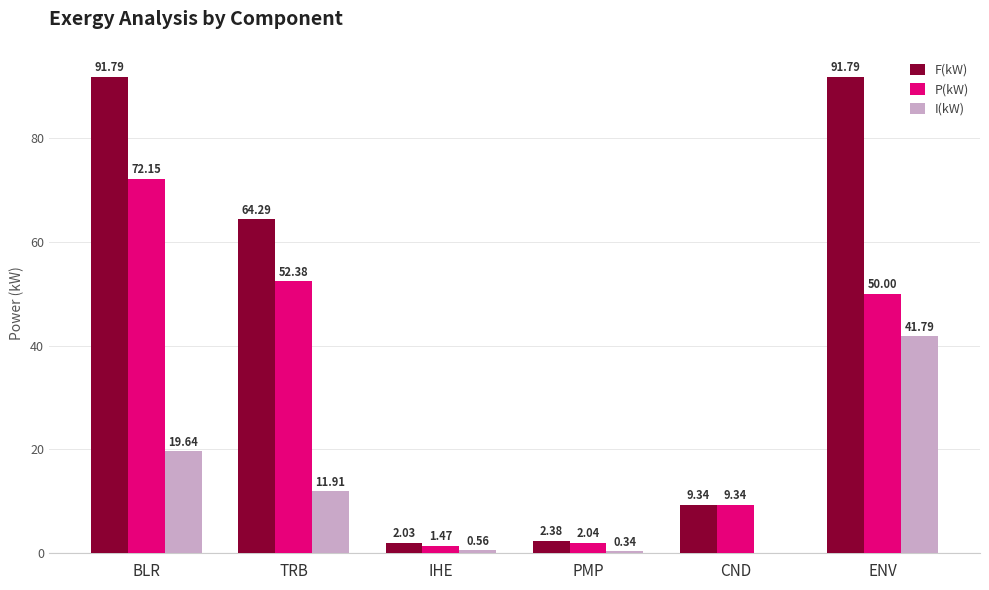

What is the greatest value displayed?

91.8